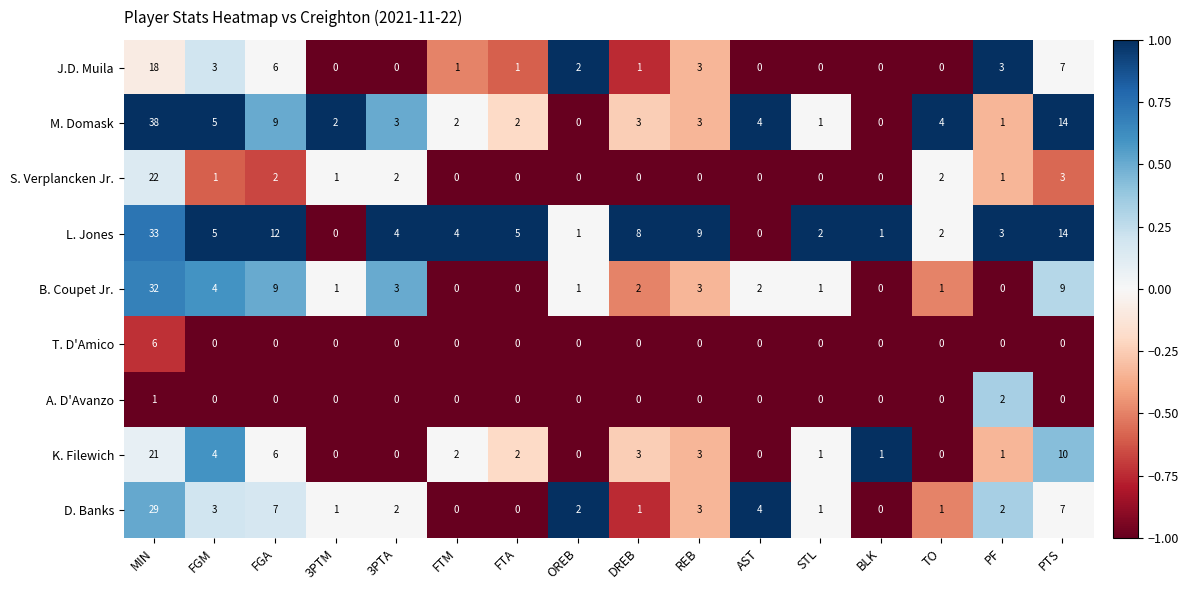

Which series has the largest range (max minus min)?

M. Domask